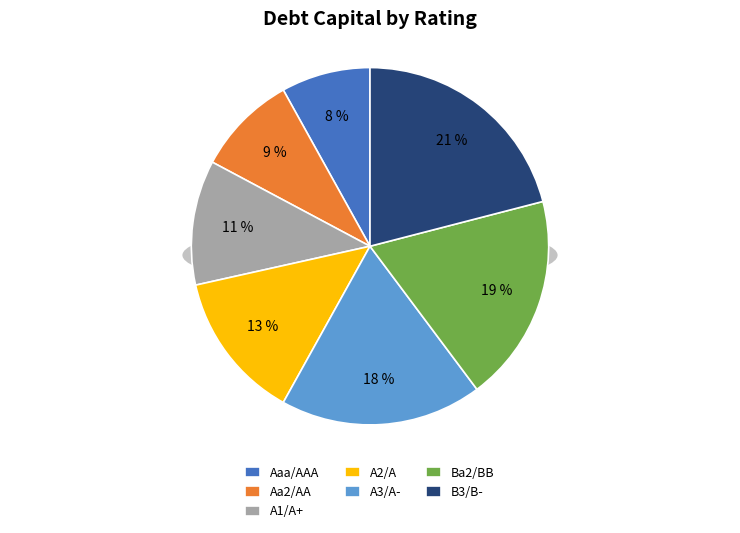

Which slice is the smallest?

Aaa/AAA